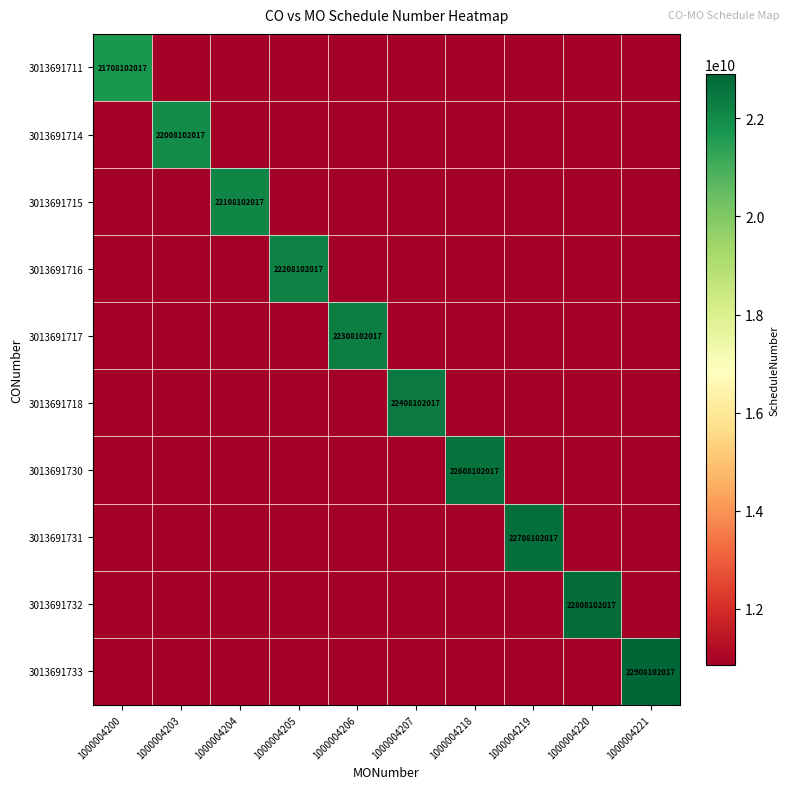

The value of 3013691732 at 1000004220 is 40180992614.8. True or false?

False